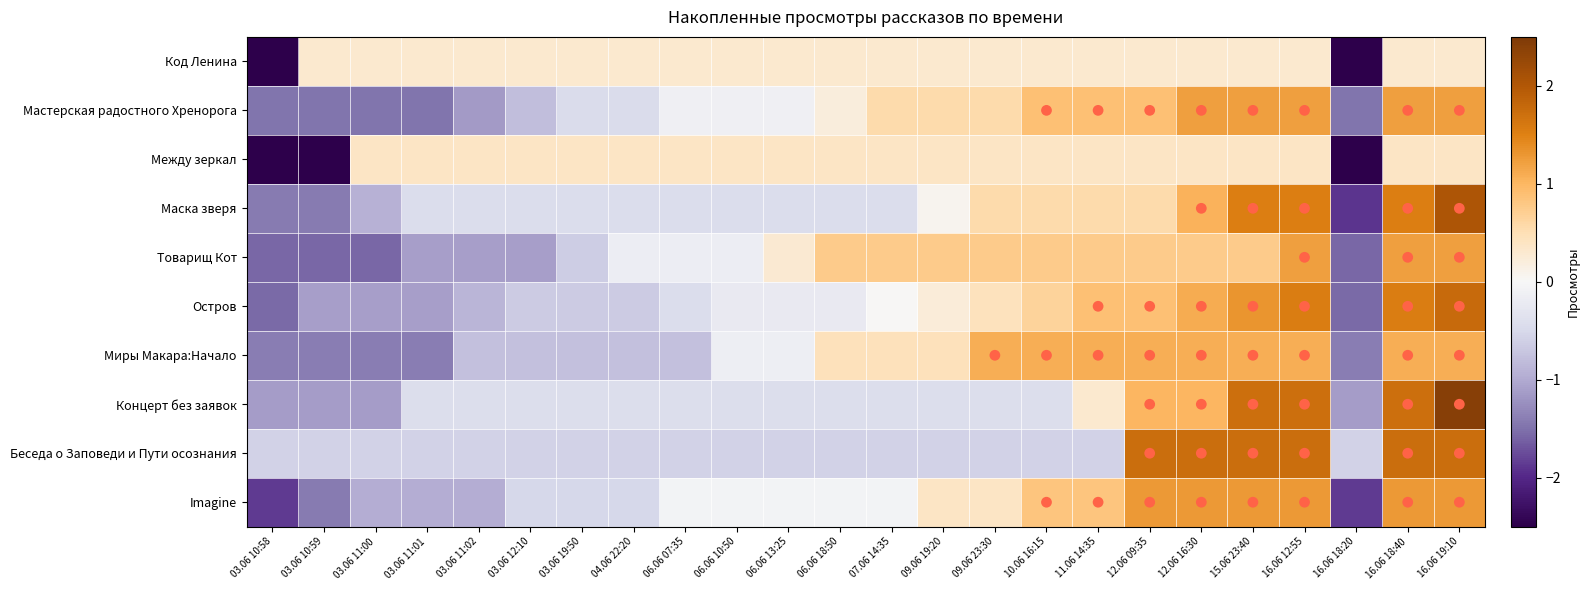

Which has a higher value, 03.06 12:10 or 16.06 18:20?

03.06 12:10